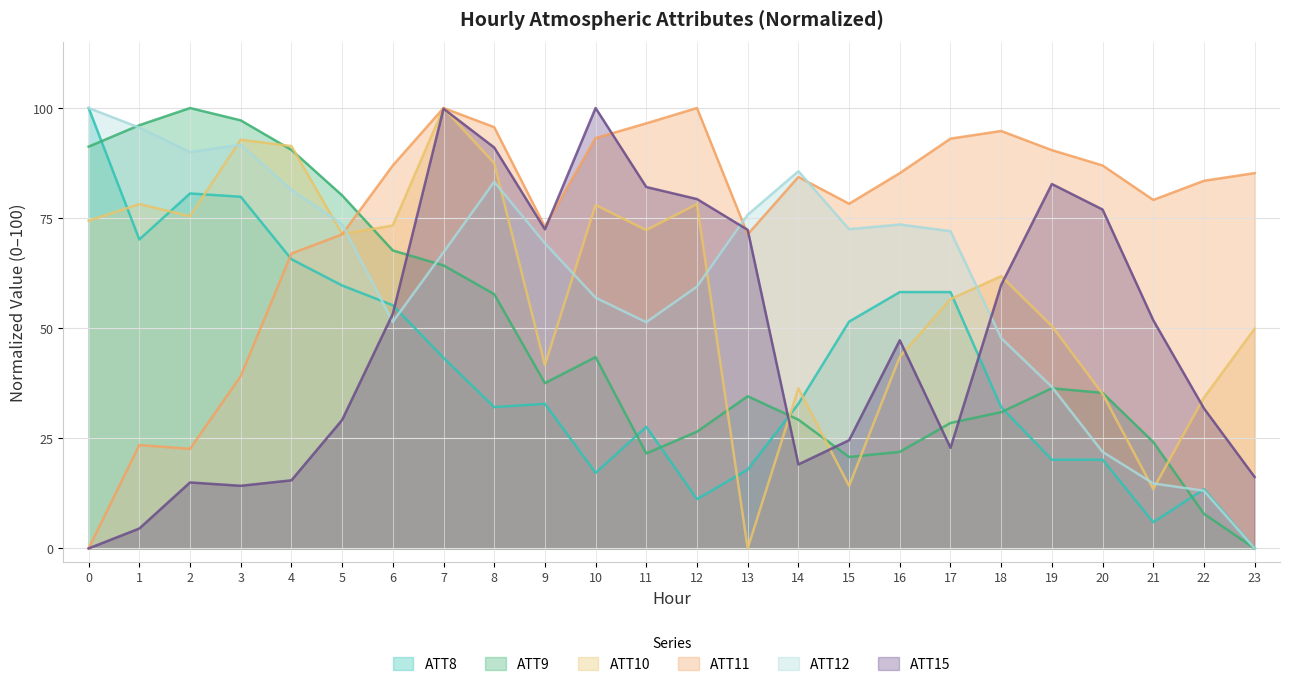

True or false: ATT9 and ATT12 cross at least once.

True